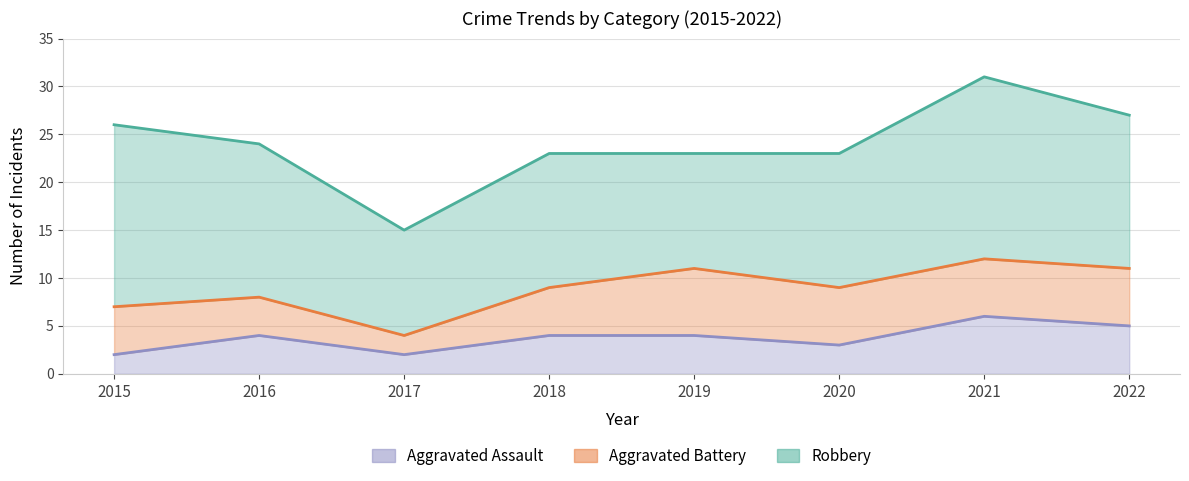

What is the minimum value for Aggravated Battery?

2